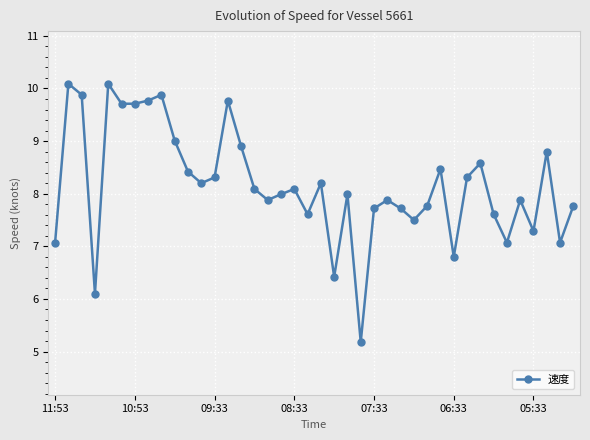

What is the maximum value shown in the chart?

10.1